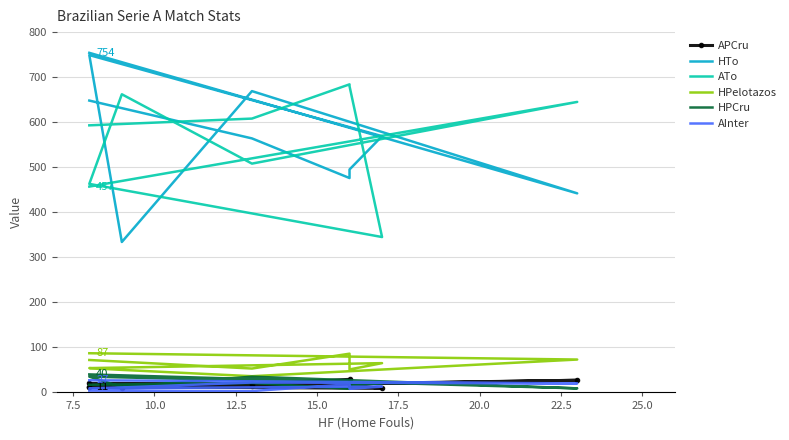

How many distinct data groups are displayed?

6